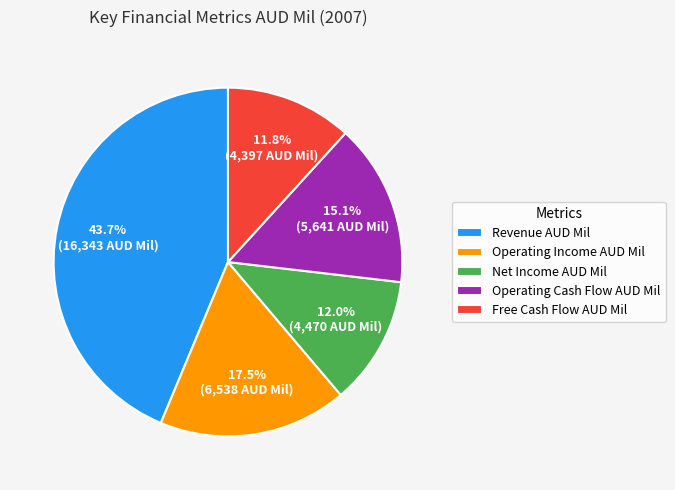

Is it true that Net Income AUD Mil is 5% of the pie?

False